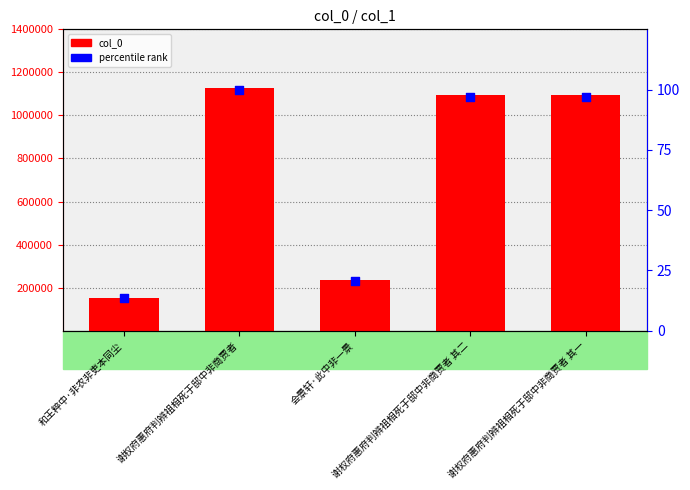

Which series has the widest spread of Y values?

col_0